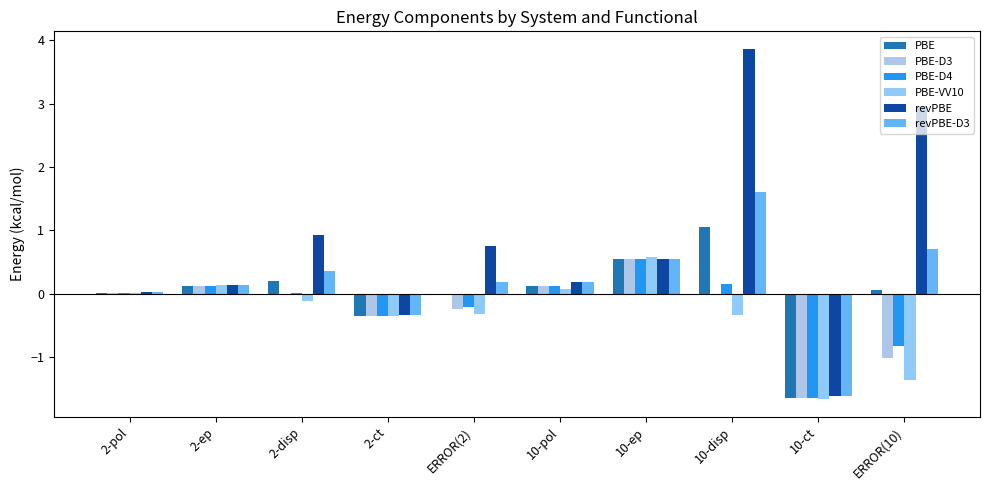

How many data points does each series have?

10